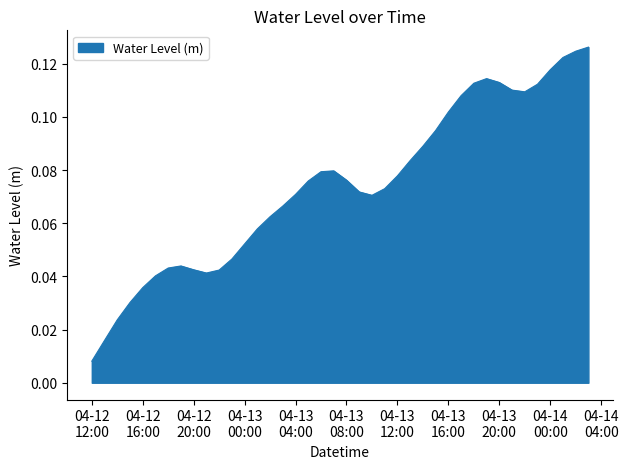

How many lines are shown in the chart?

1